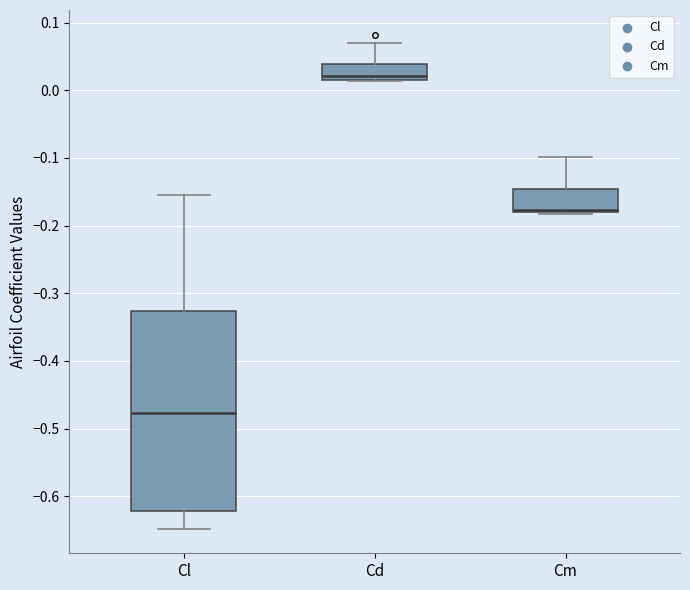

Which box is the tallest, from its lower edge to its upper edge?

Cl